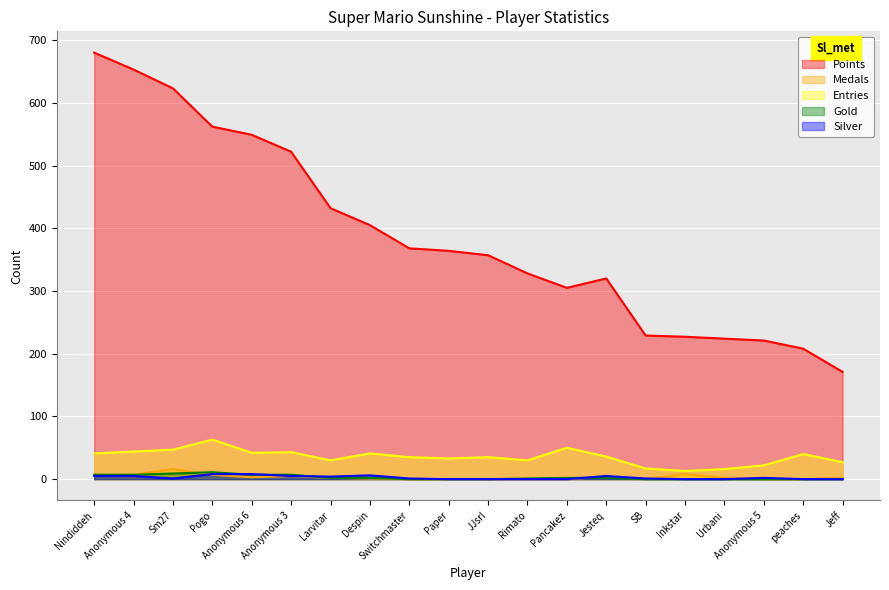

How many lines are shown in the chart?

5